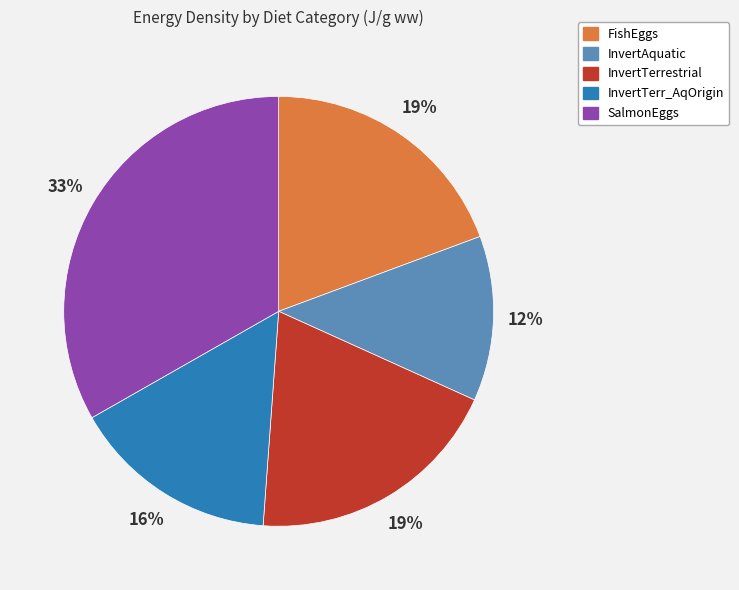

To the nearest percent, what is the average slice percentage?

20%